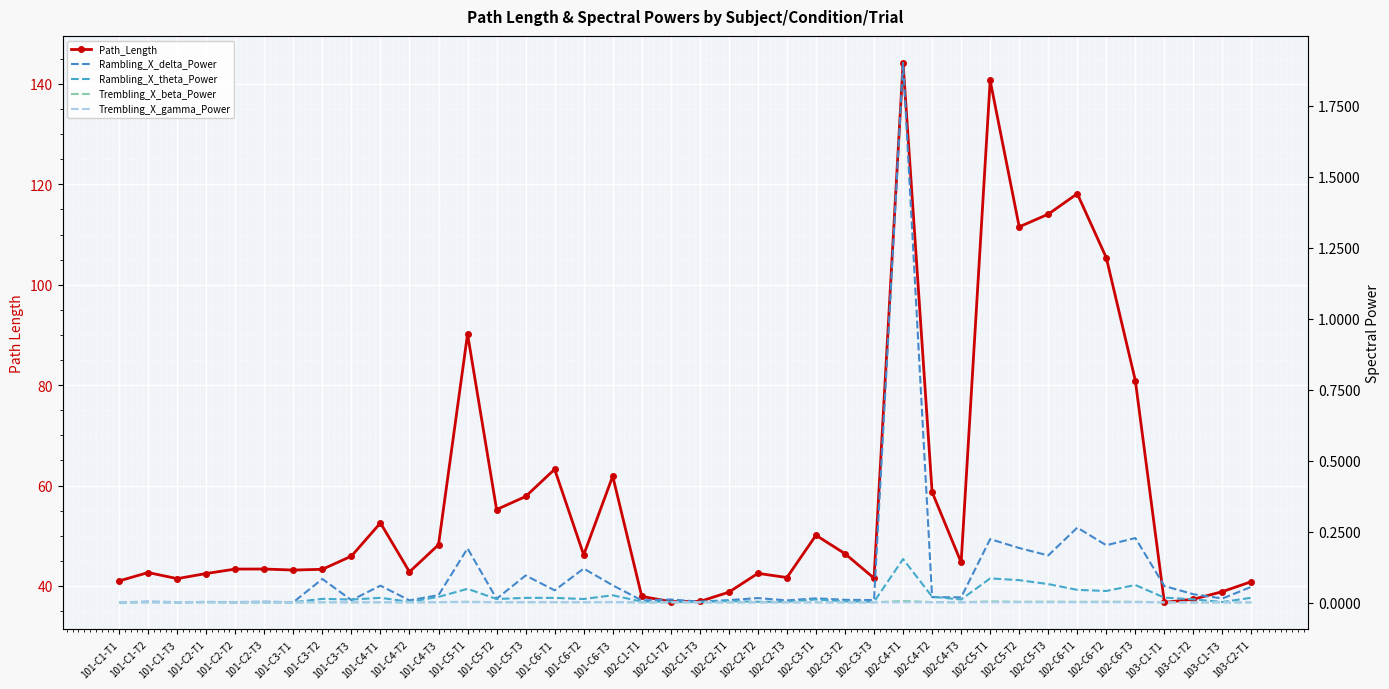

Which series has the largest total across all categories?

Path_Length